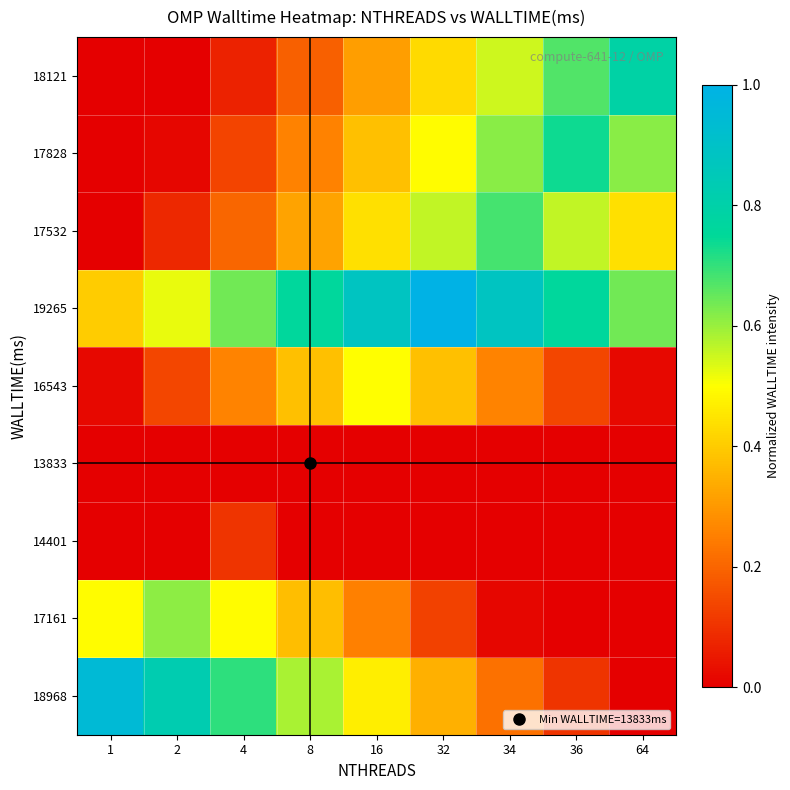

What is the maximum value shown in the chart?

1.0